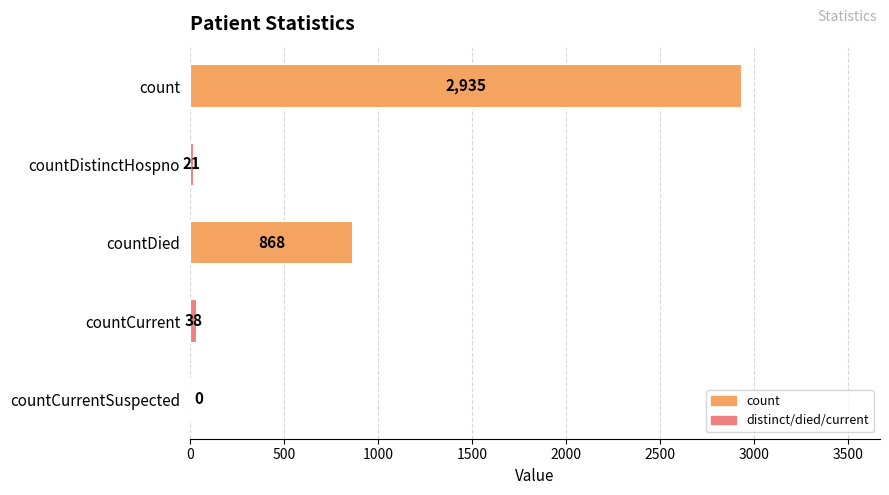

Which has a higher value, count or countDied?

count